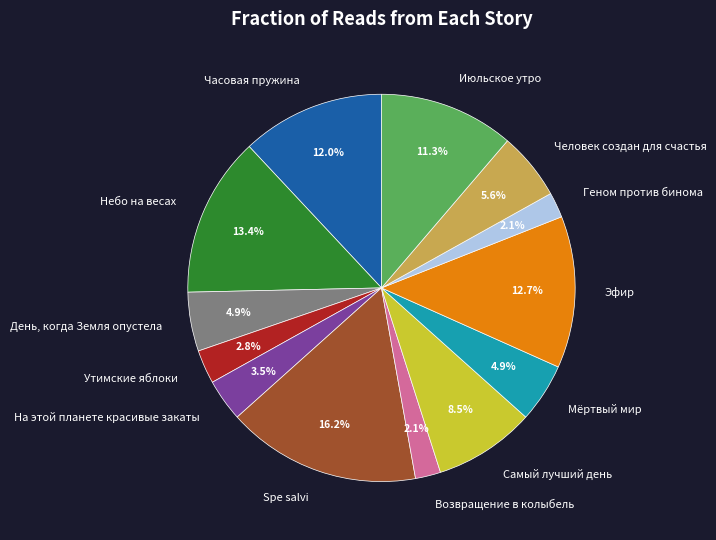

Is there any slice that represents more than half of the pie?

No